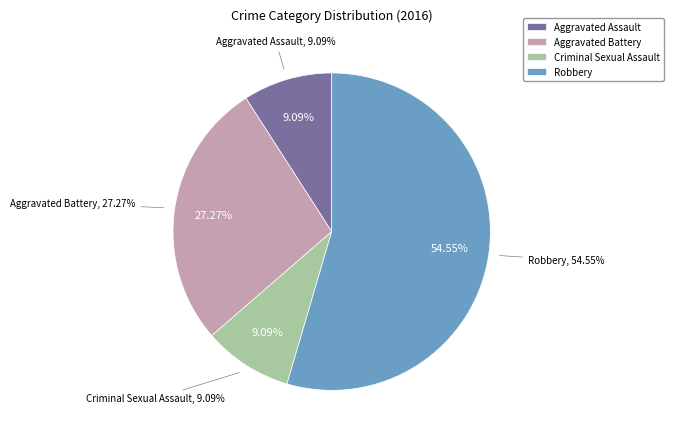

What percentage do Aggravated Assault and Aggravated Battery together represent?

36.4%